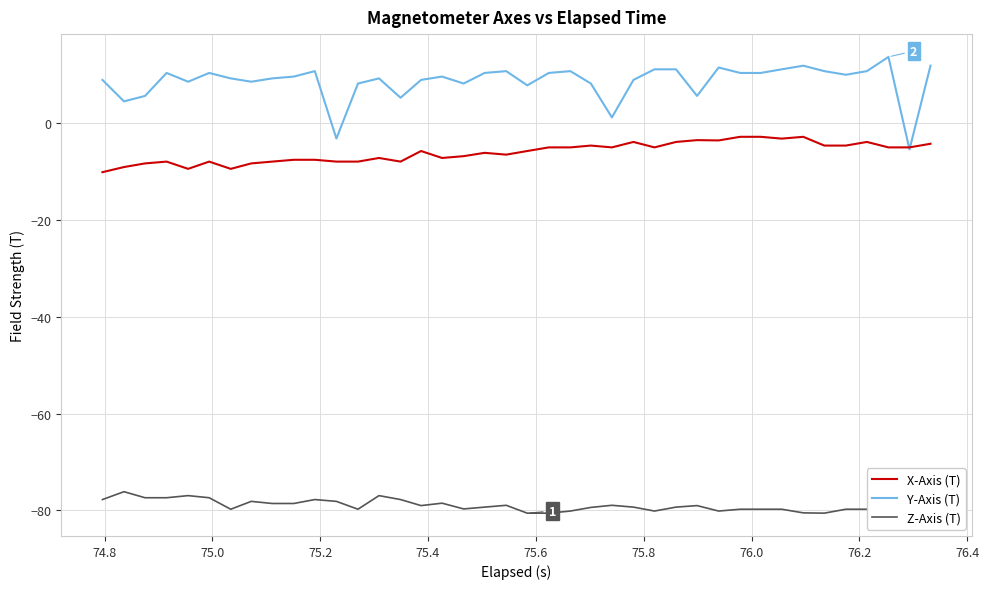

Which series has the widest spread of values?

Y-Axis (T)